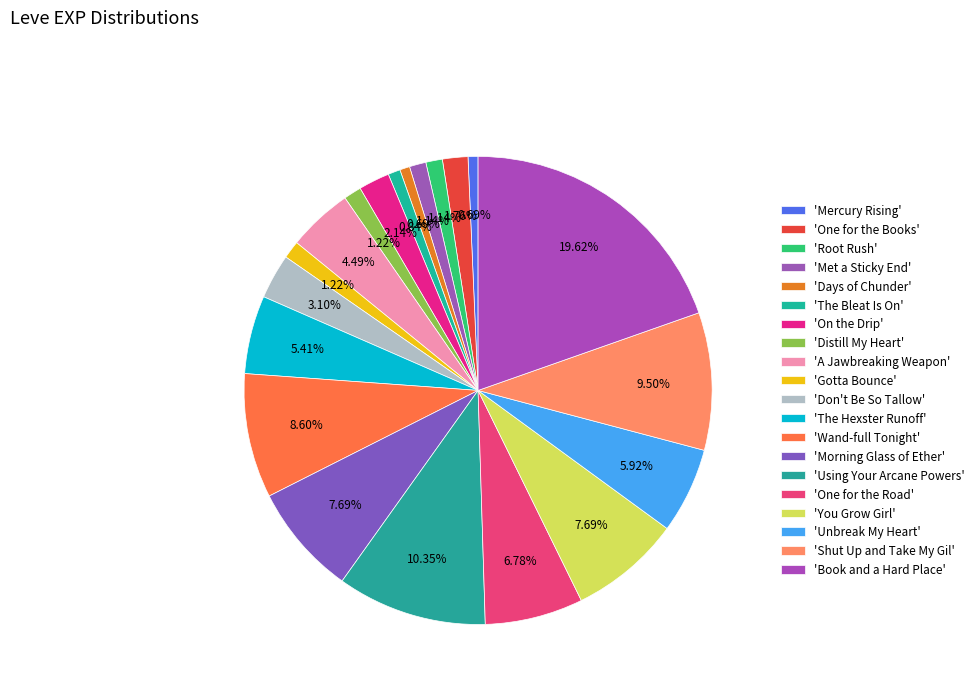

How many segments does this pie chart have?

20